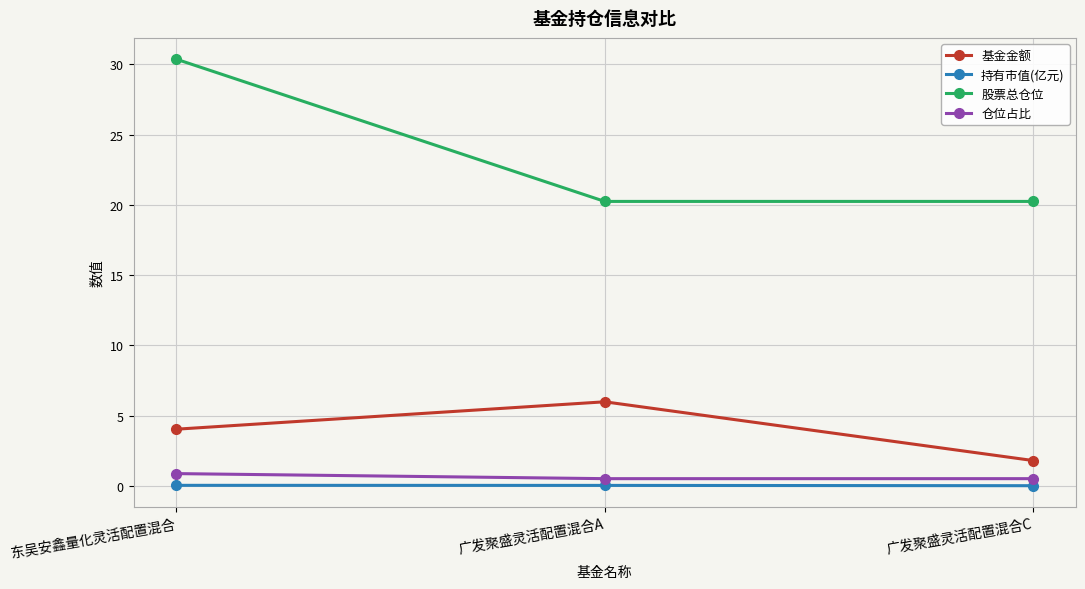

What are all the series names shown in the legend?

基金金额, 持有市值(亿元), 股票总仓位, 仓位占比